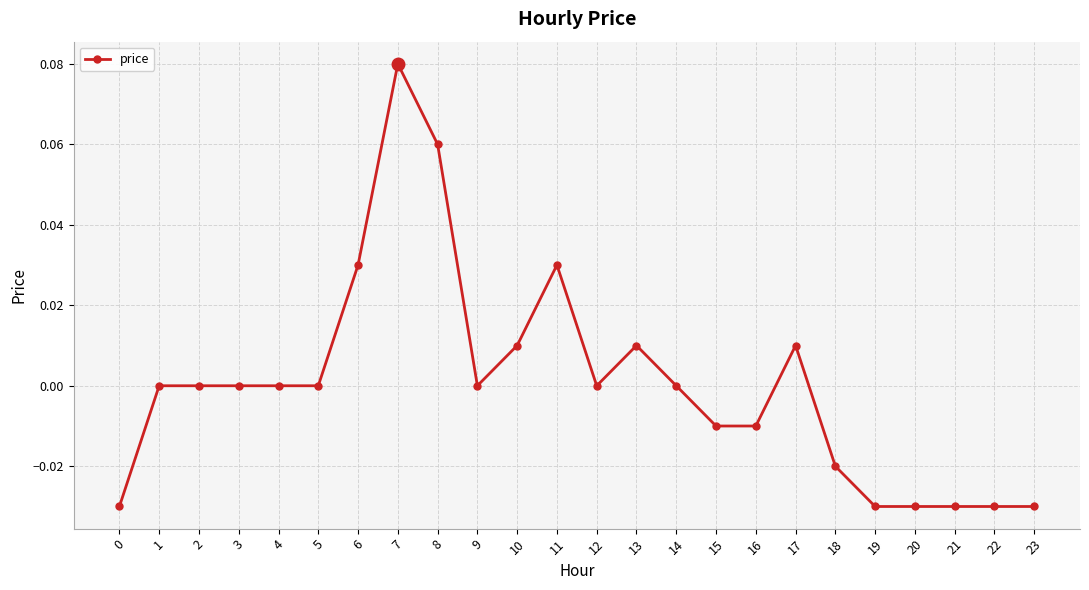

True or false: the data shows 0.0 at 9.

True